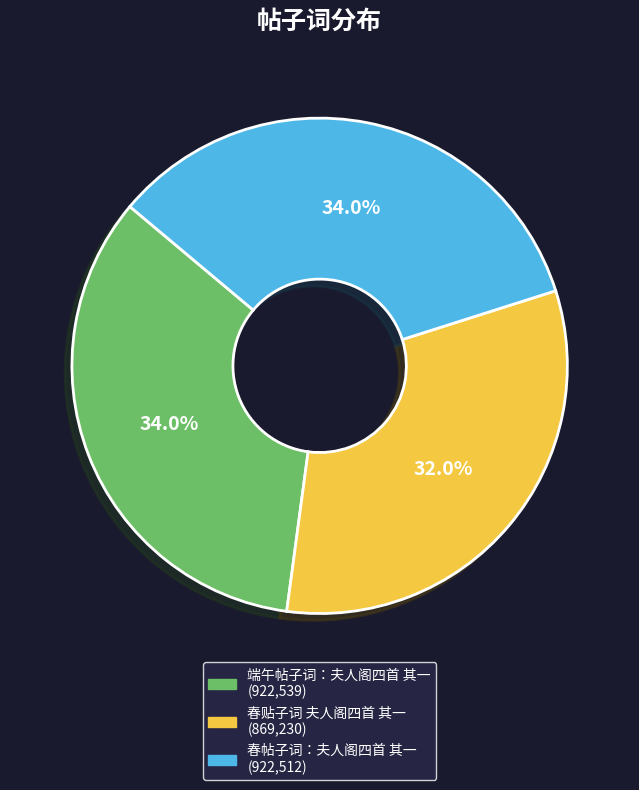

Is there a majority slice in this chart?

No